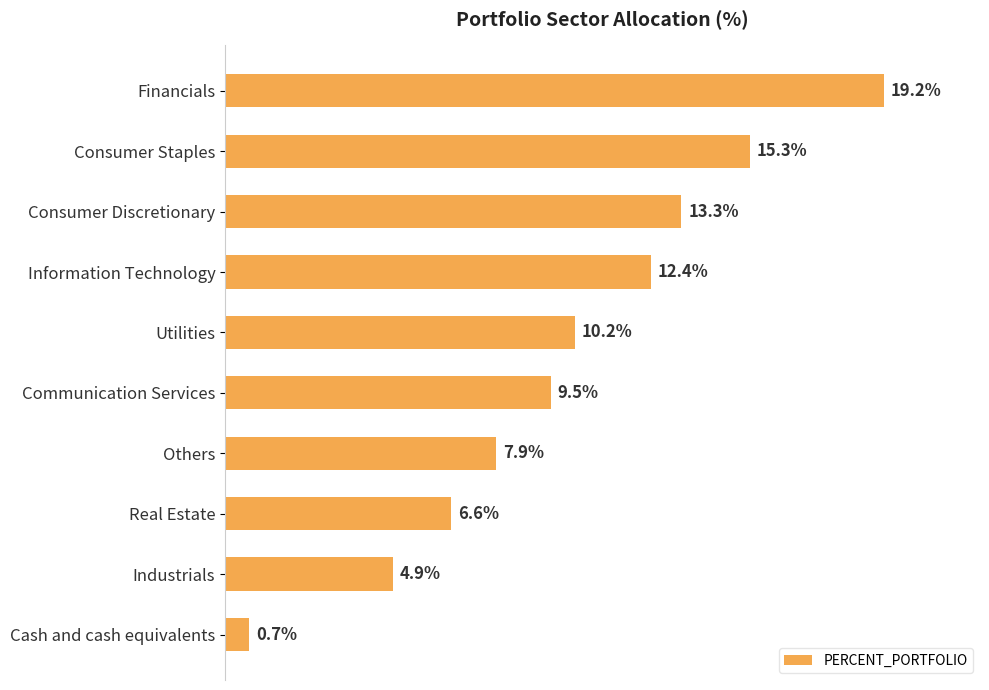

What is the label of the 10th bar from the top?

Cash and cash equivalents